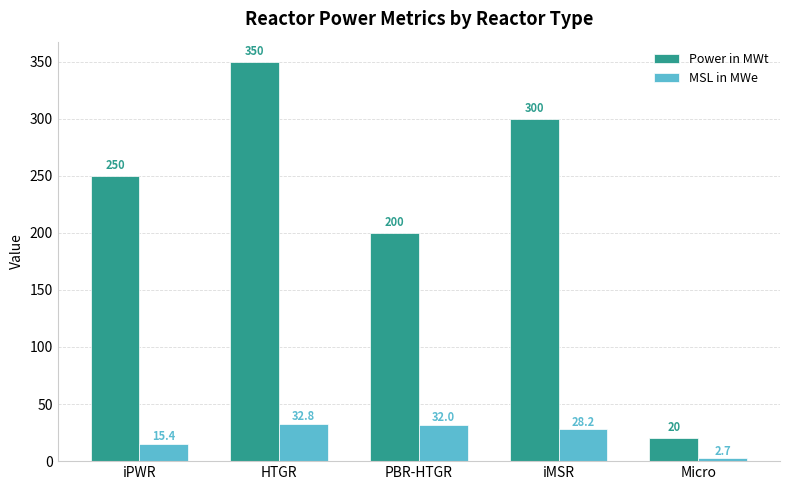

The Power in MWt series shows 350.0 at HTGR. True or false?

True